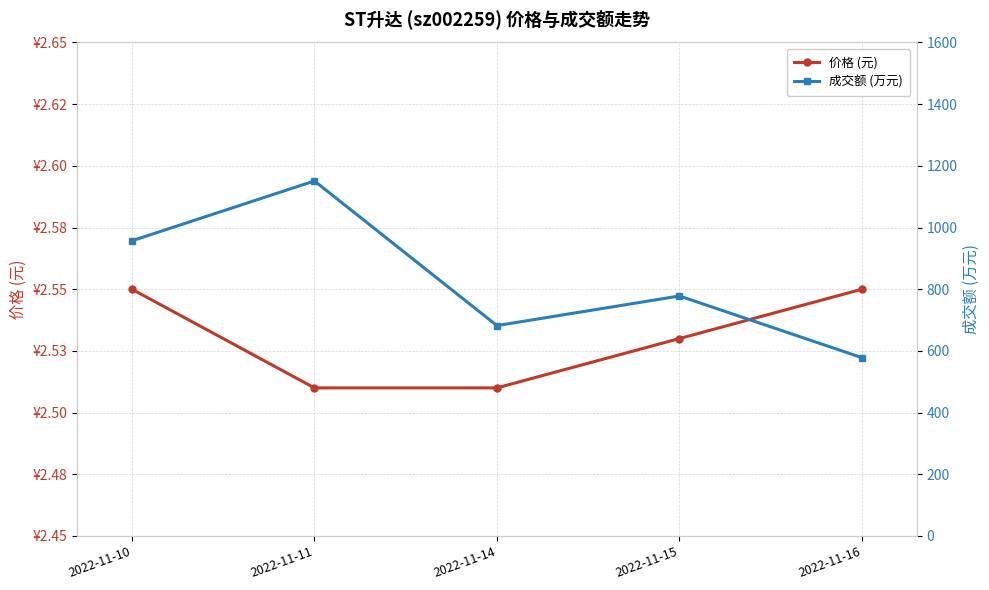

Rank the series by their average value, from highest to lowest.

成交额 (万元), 价格 (元)